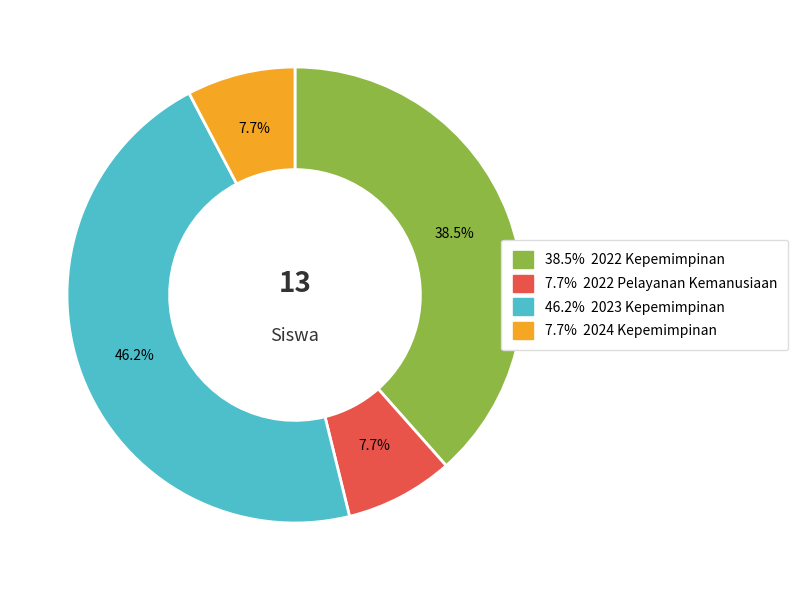

Is there any slice that represents more than half of the pie?

No